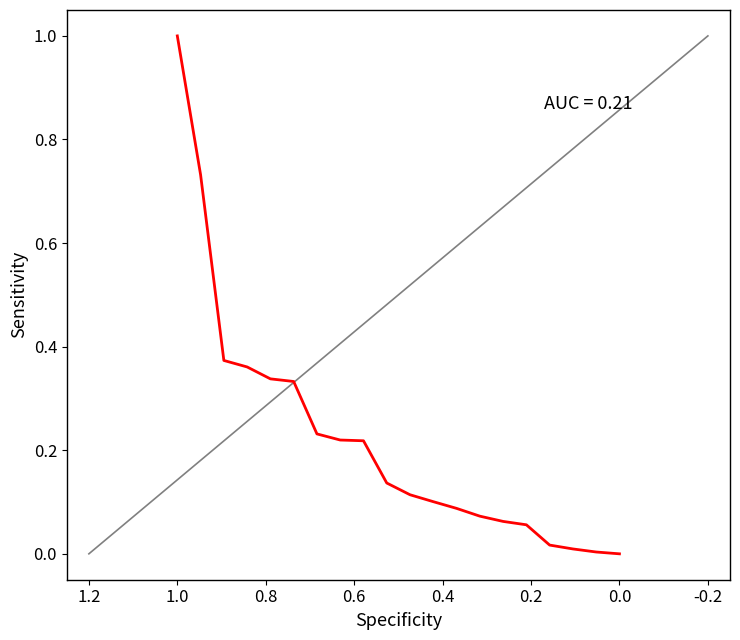

What is the sum of all values?

4.5